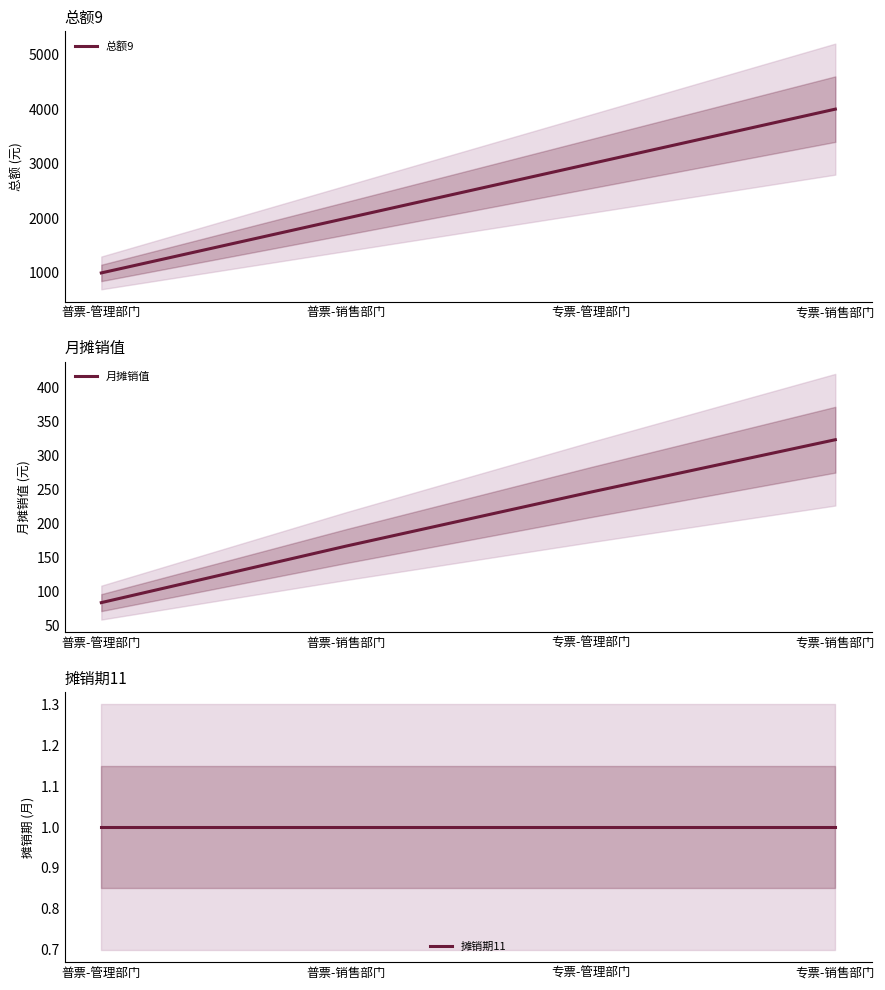

Reading left to right, transcribe all the data shown in this chart.

总额9: 1000.2	2000.2	3000.2	4000.2
月摊销值: 83.4	166.7	246.3	323.6
摊销期11: 1.0	1.0	1.0	1.0